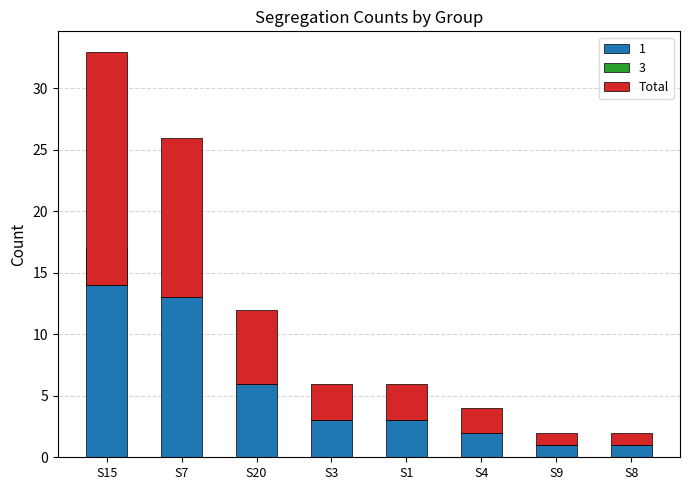

What is the ratio of the value at S1 to the value at S9?

3.0